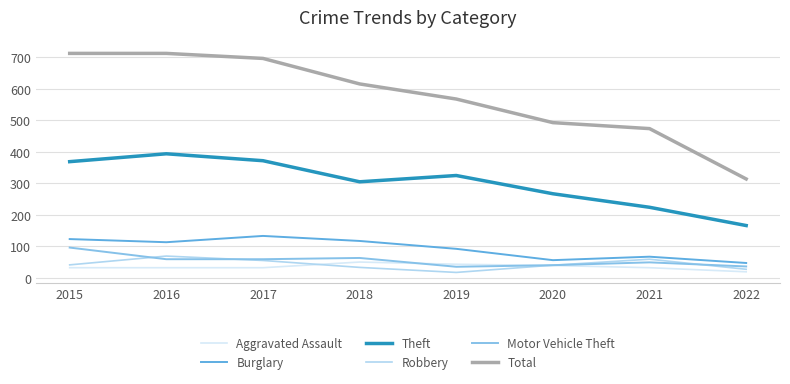

True or false: Total has more than 2 points higher than both neighbors.

False